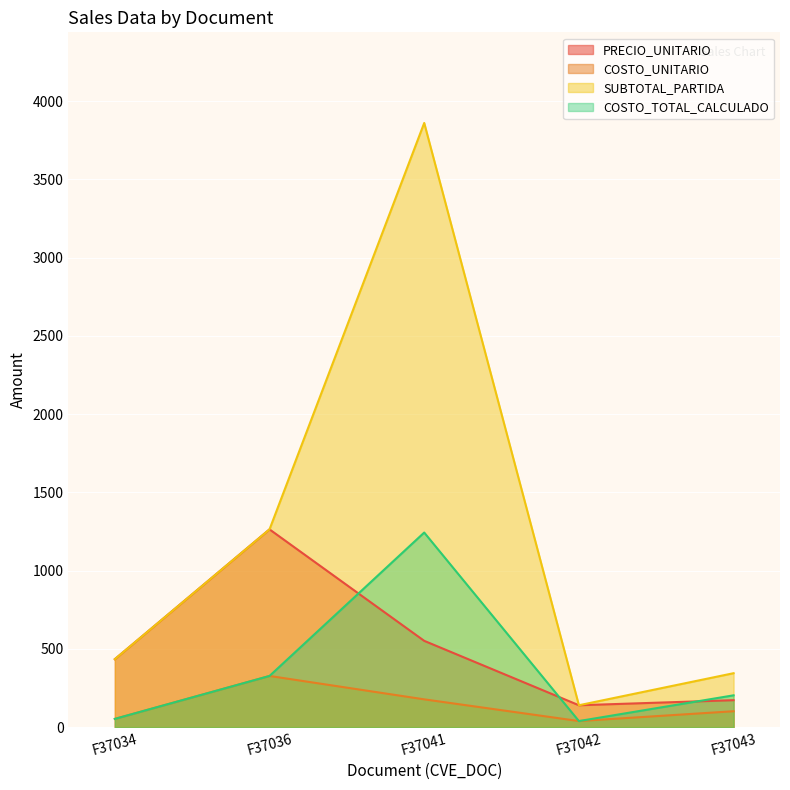

What is the total value across all series at F37042?

357.9